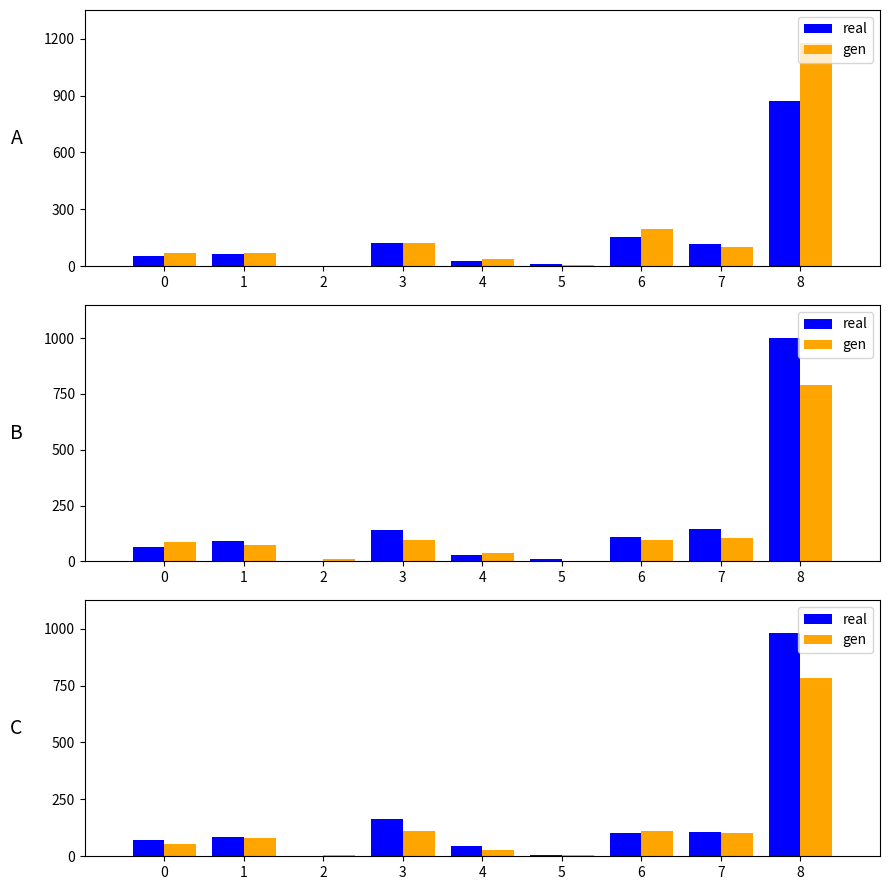

What is the average value of the real series?

173